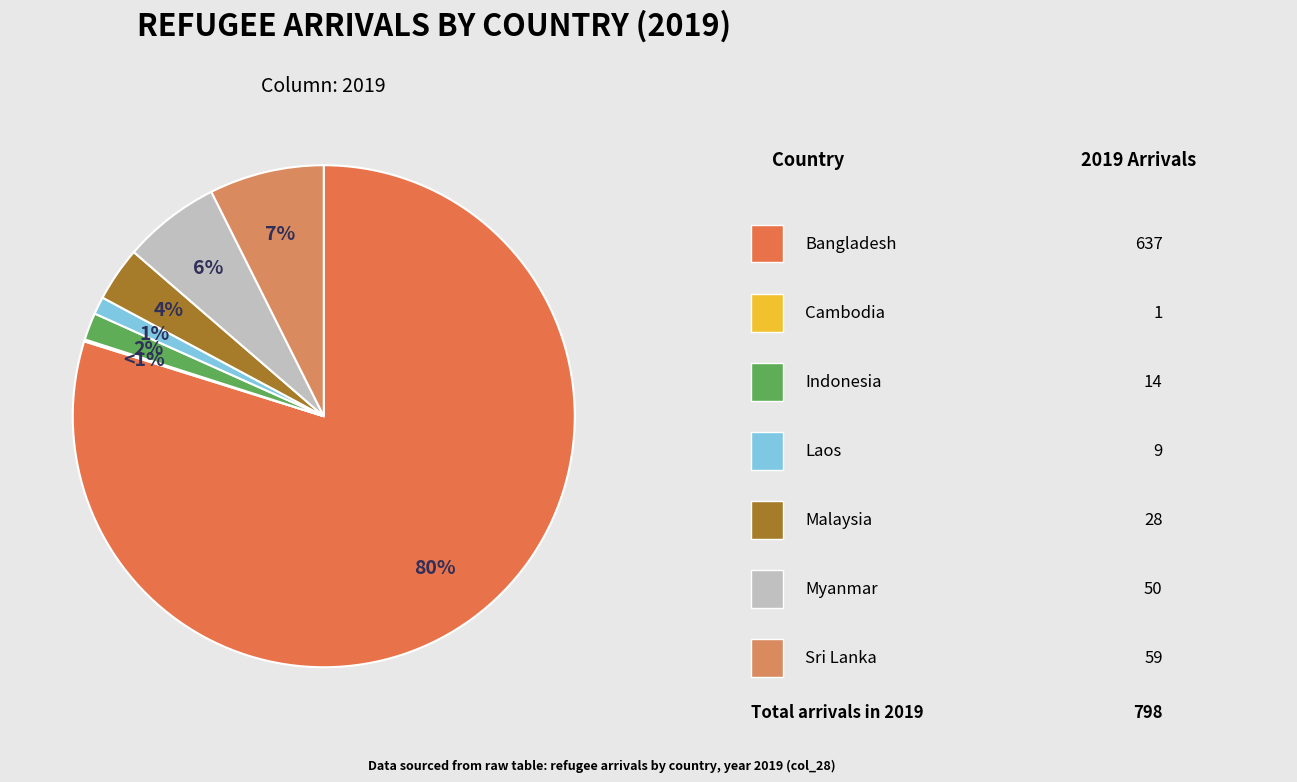

How much of the chart is everything except Bangladesh?

20.2%